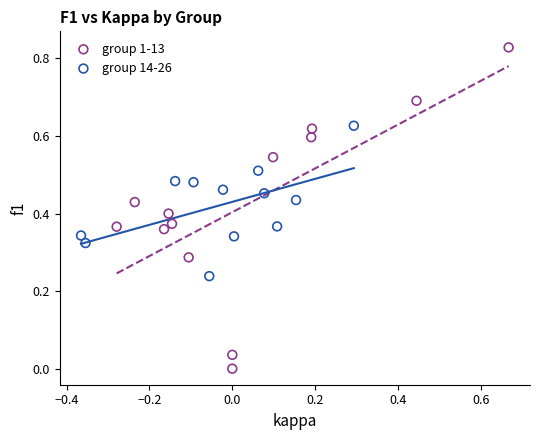

Which series contains the lowest Y value?

group 1-13